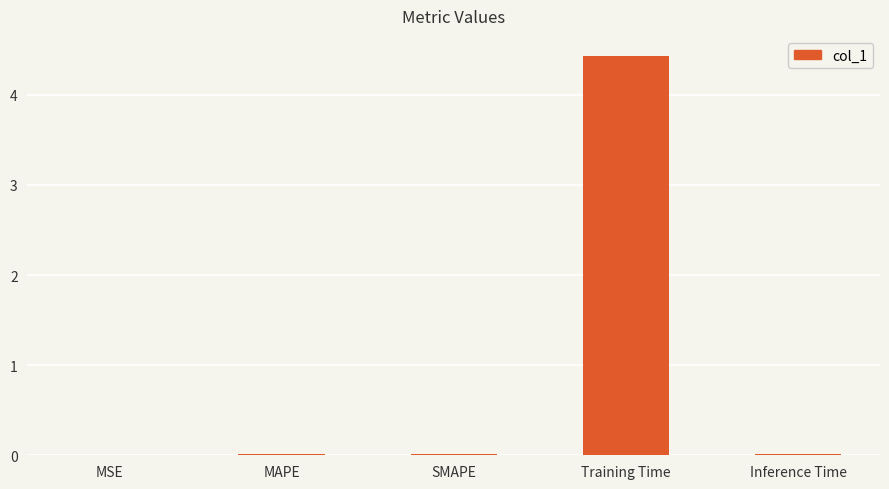

True or false: the data shows 0.0 at MSE.

True